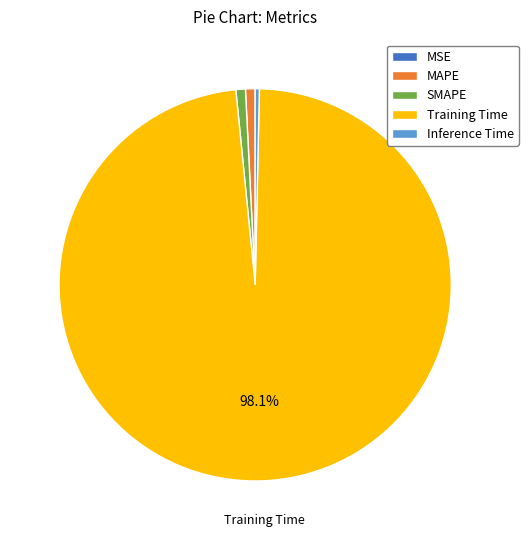

To the nearest percent, what is the combined percentage of Training Time and MAPE?

99%